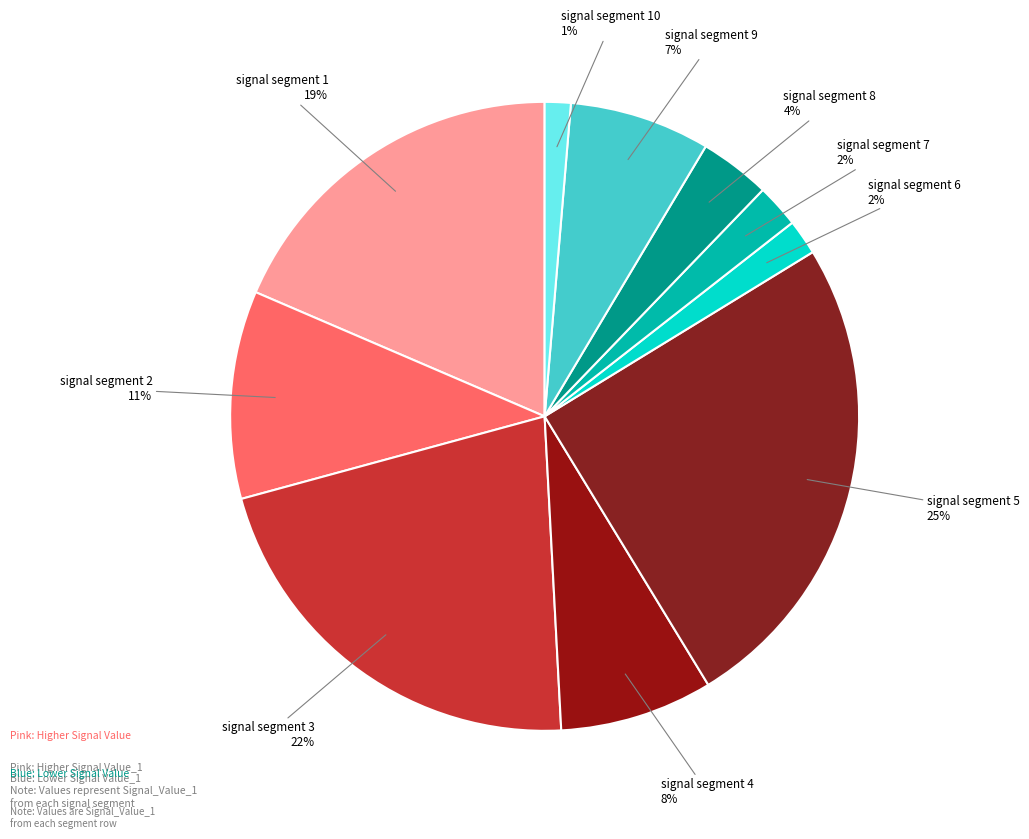

Which category has the biggest portion of the pie?

signal segment 5